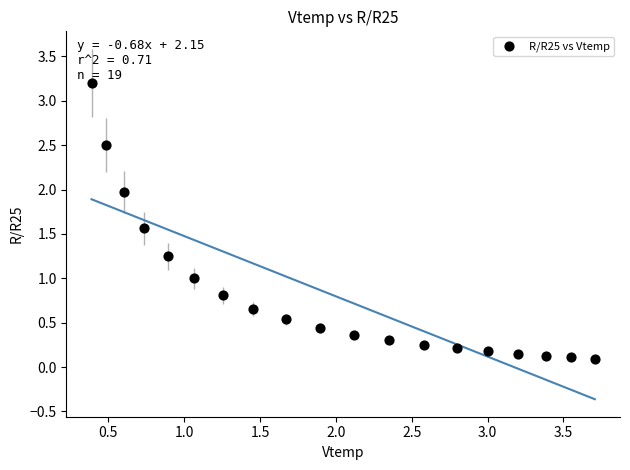

What is the range of X values (max minus min)?

3.3